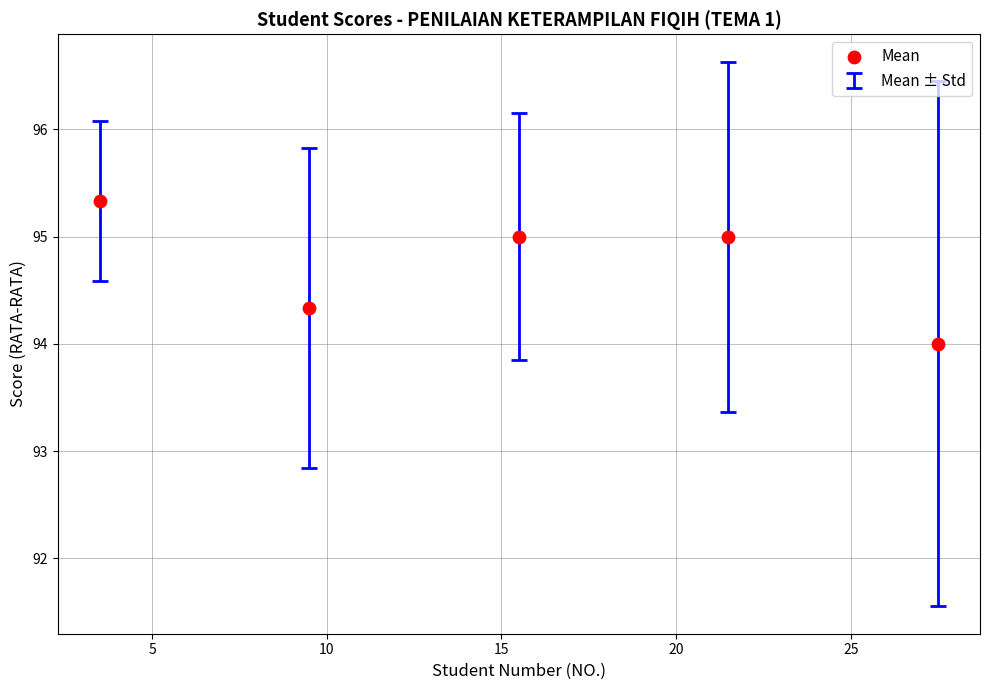

What is the range of X values (max minus min)?

24.0